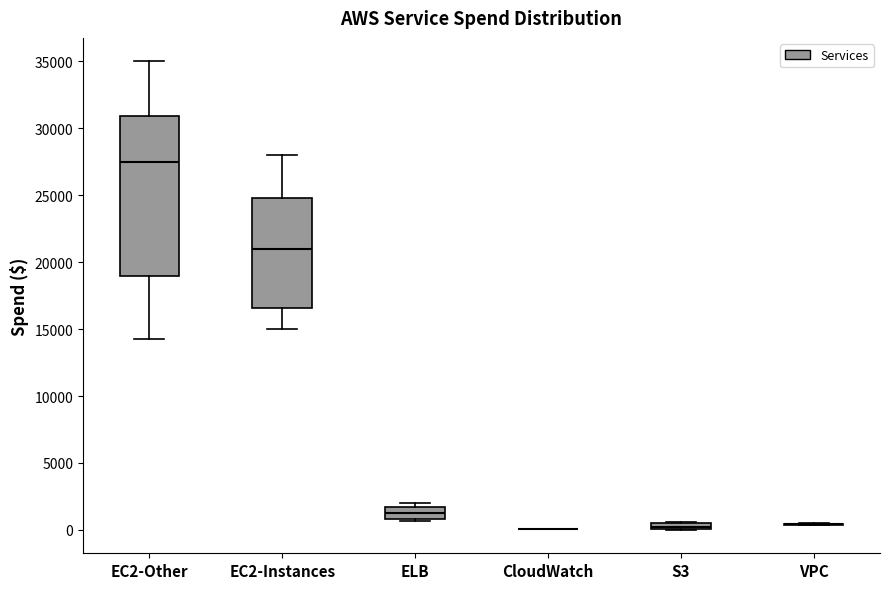

Comparing the boxes themselves (not the whiskers), which one is the tallest?

EC2-Other